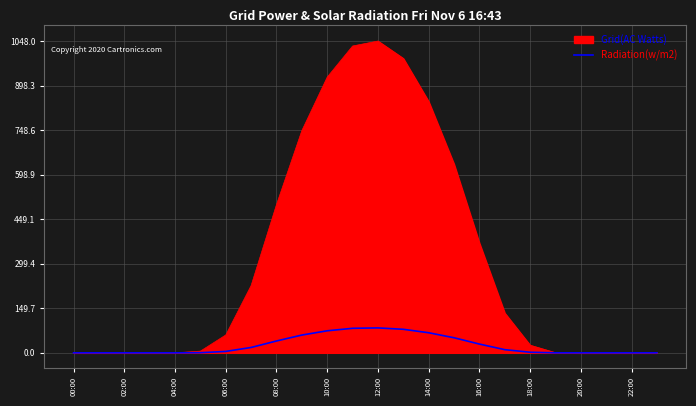

Which series has the largest total across all categories?

Grid(AC Watts)